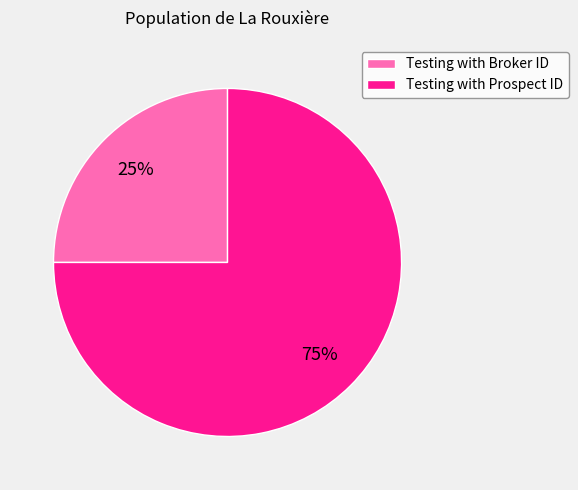

To the nearest percent, what percentage of the pie is Testing with Prospect ID?

75%